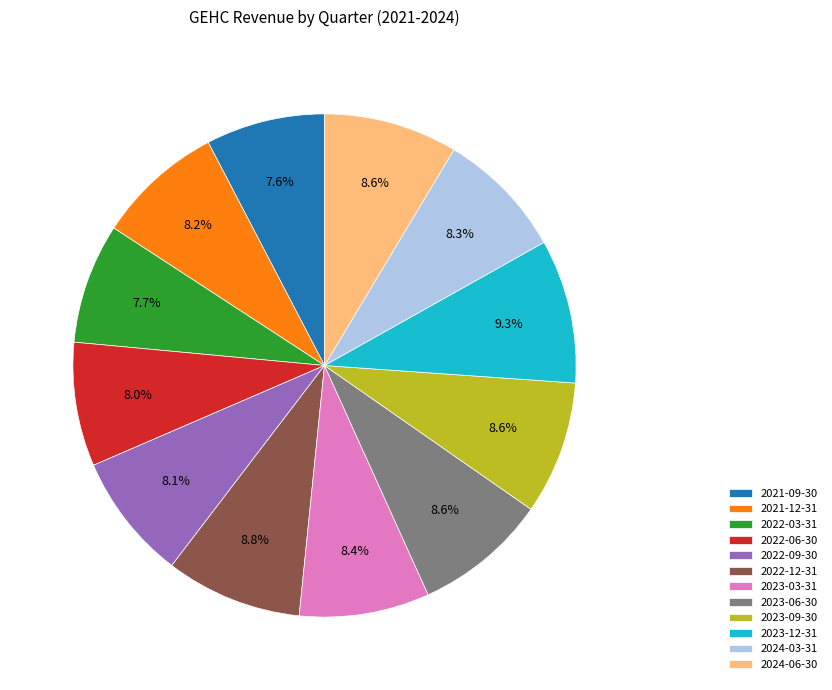

The 2024-06-30 slice represents 9% of the pie. True or false?

True